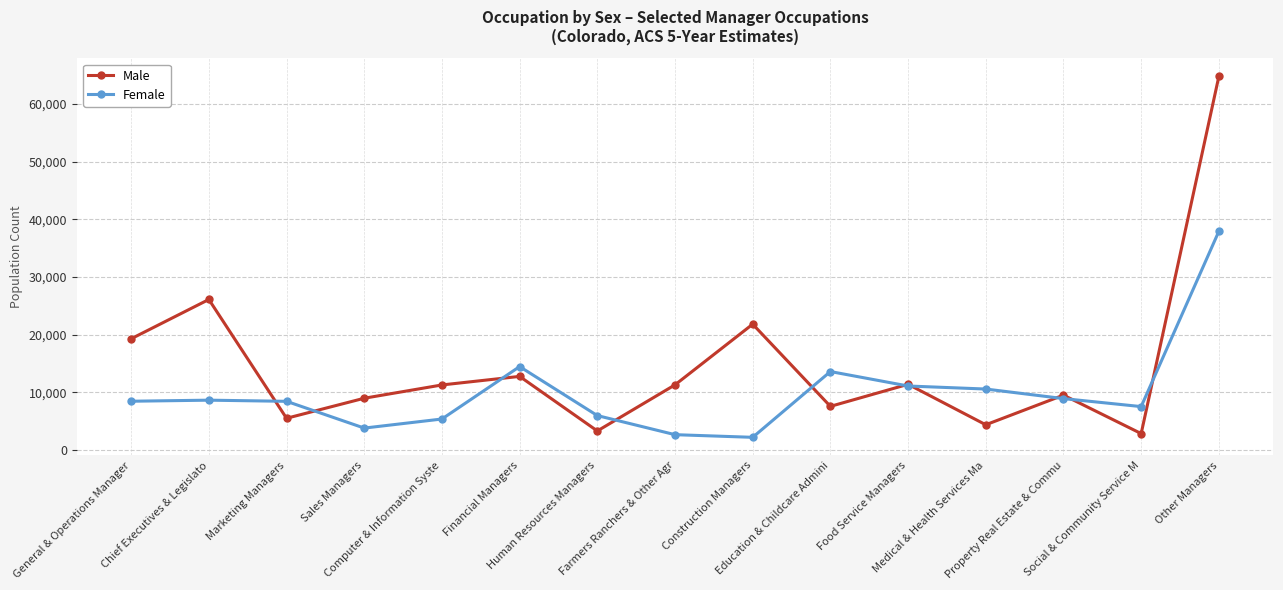

What is the value of the Male point at the 13th from the left?

9485